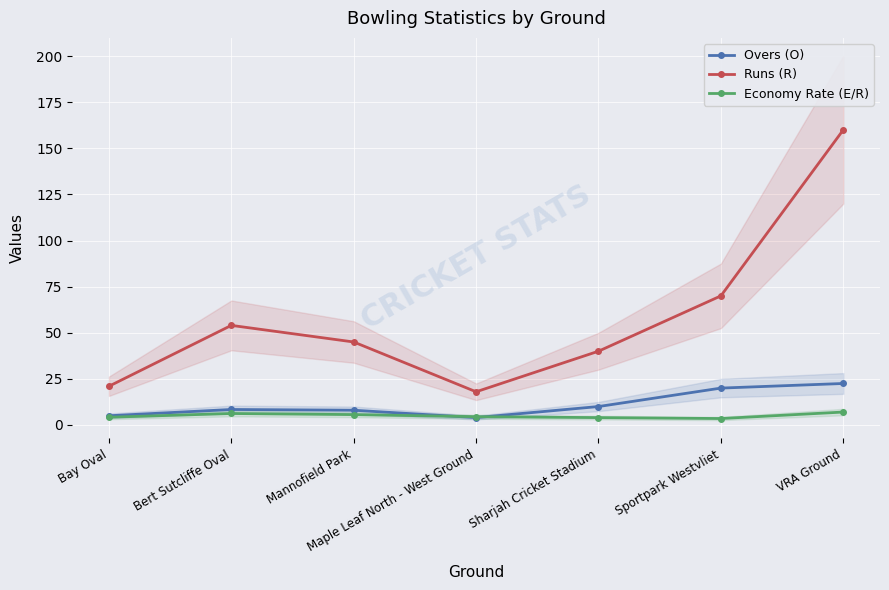

How many distinct data groups are displayed?

3